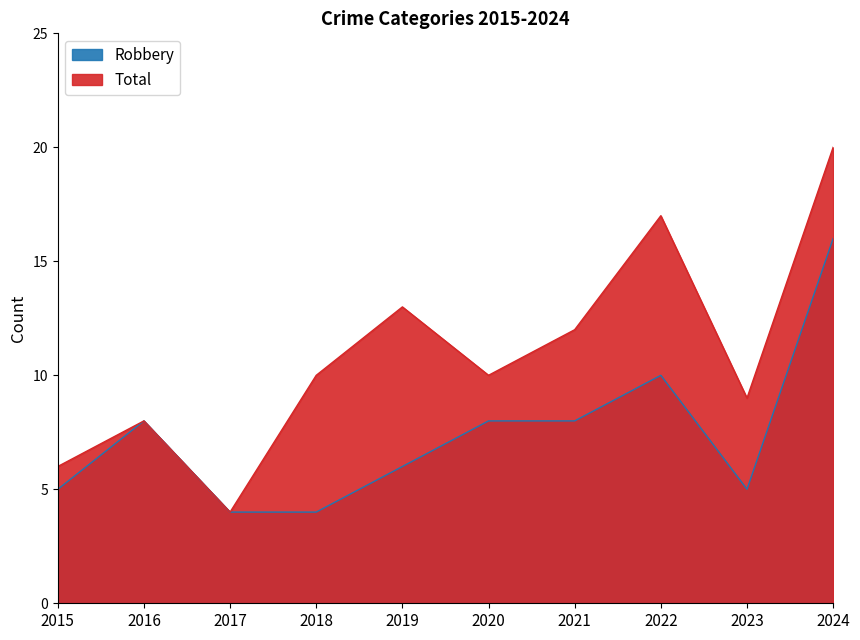

Which category has the highest value across all series?

2024